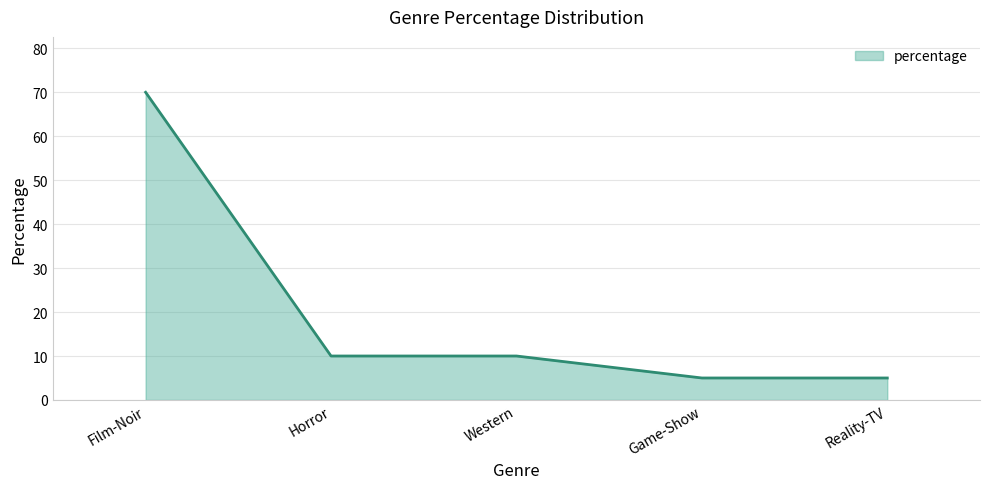

Which category has the highest value across all series?

Film-Noir